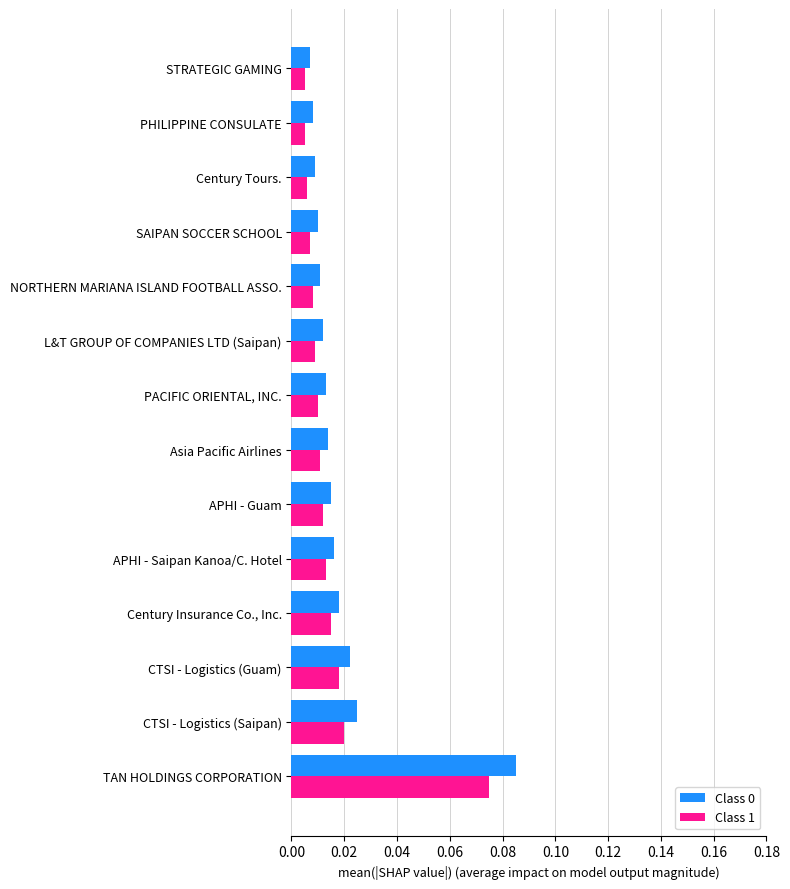

At which category is the sum across all series the highest?

TAN HOLDINGS CORPORATION